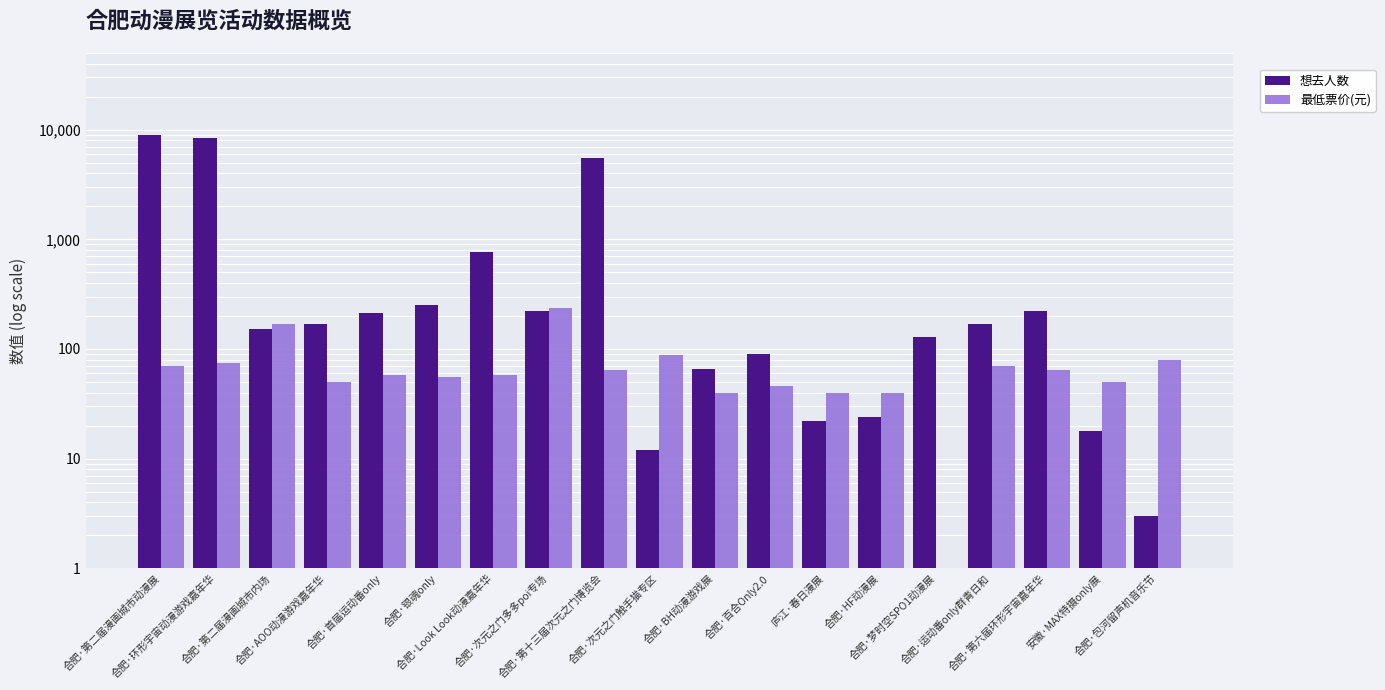

How many distinct data groups are displayed?

2